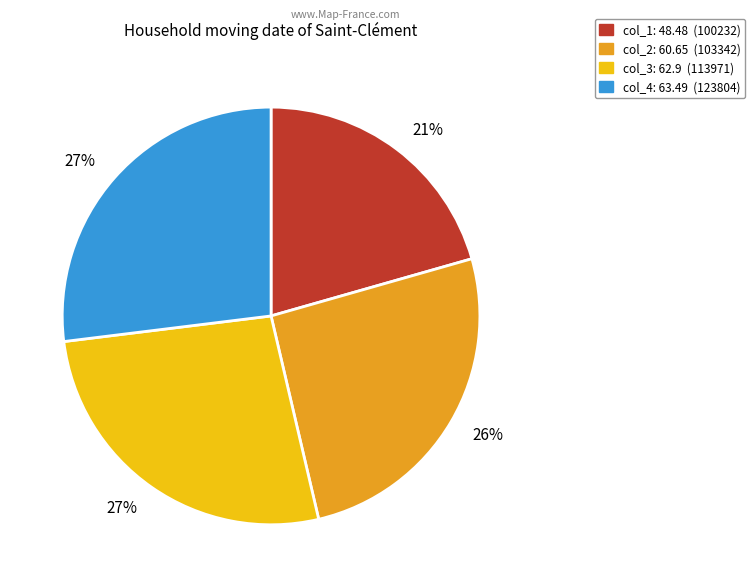

Count the number of slices in the pie.

4